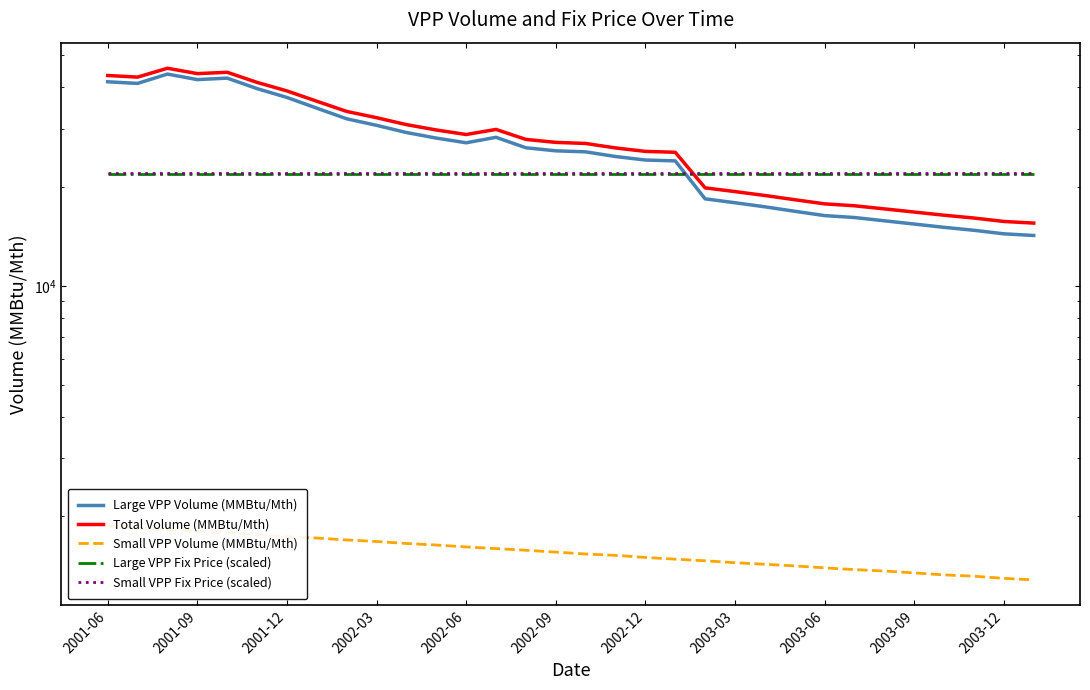

What is the total value across all series at 2003-03?

82446.3